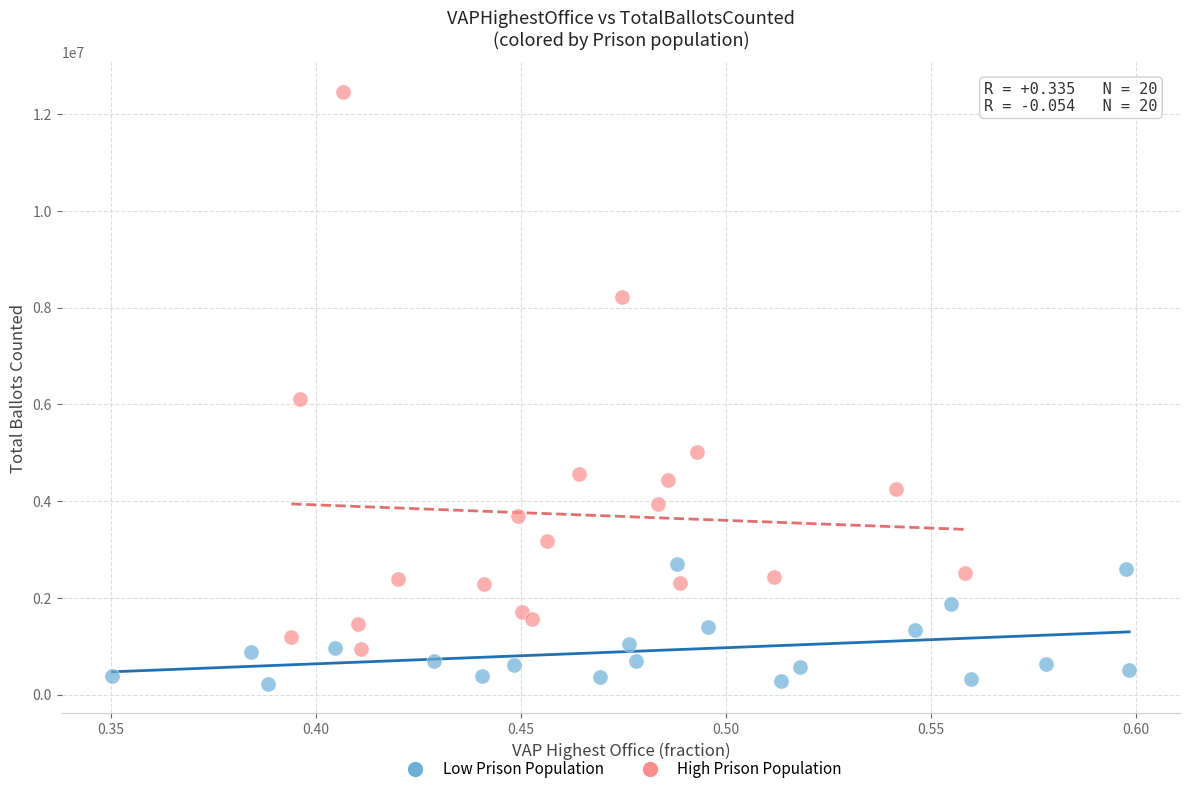

Which series contains the highest Y value?

High Prison Population